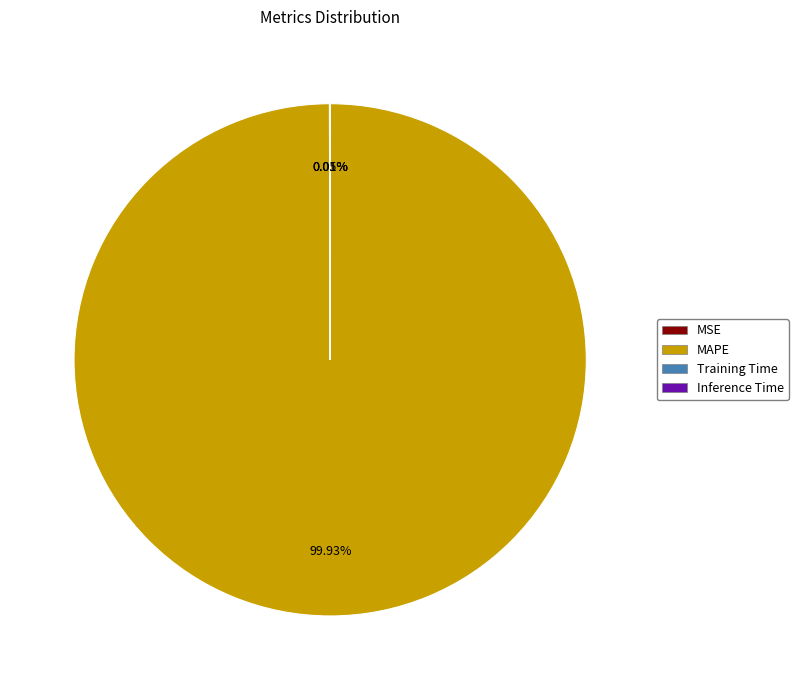

Is there a majority slice in this chart?

Yes